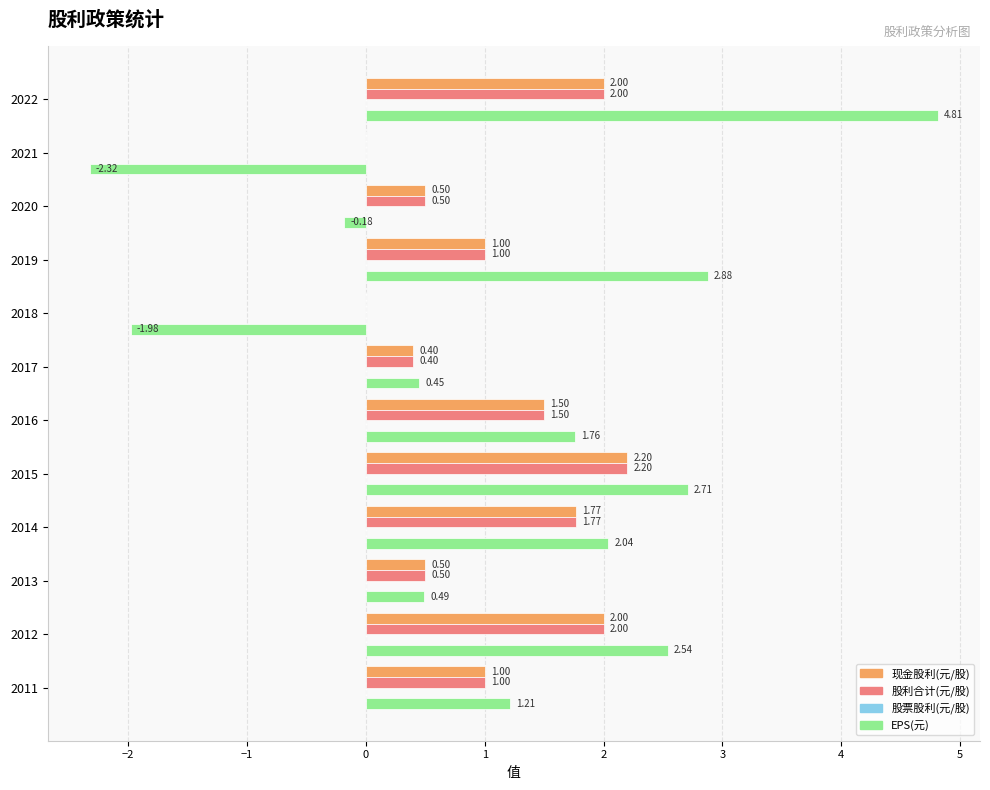

Which series changed the most between 2021 and 2019?

EPS(元)